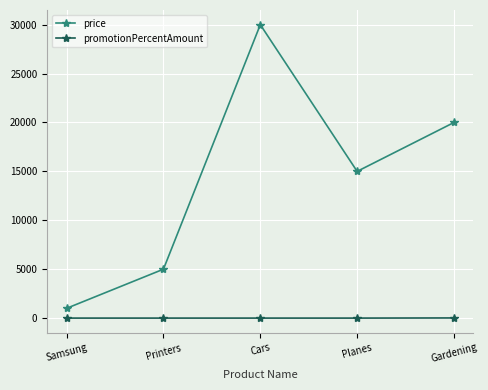

Which category has the highest value across all series?

Cars